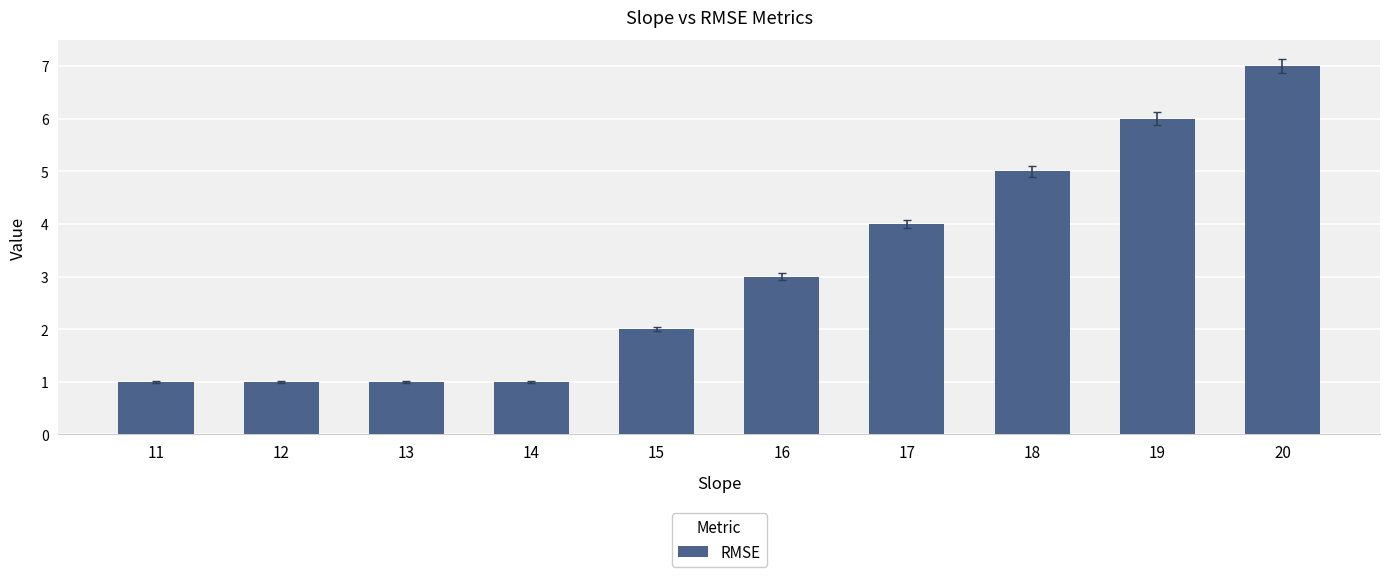

Between 15 and 13, which is larger?

15